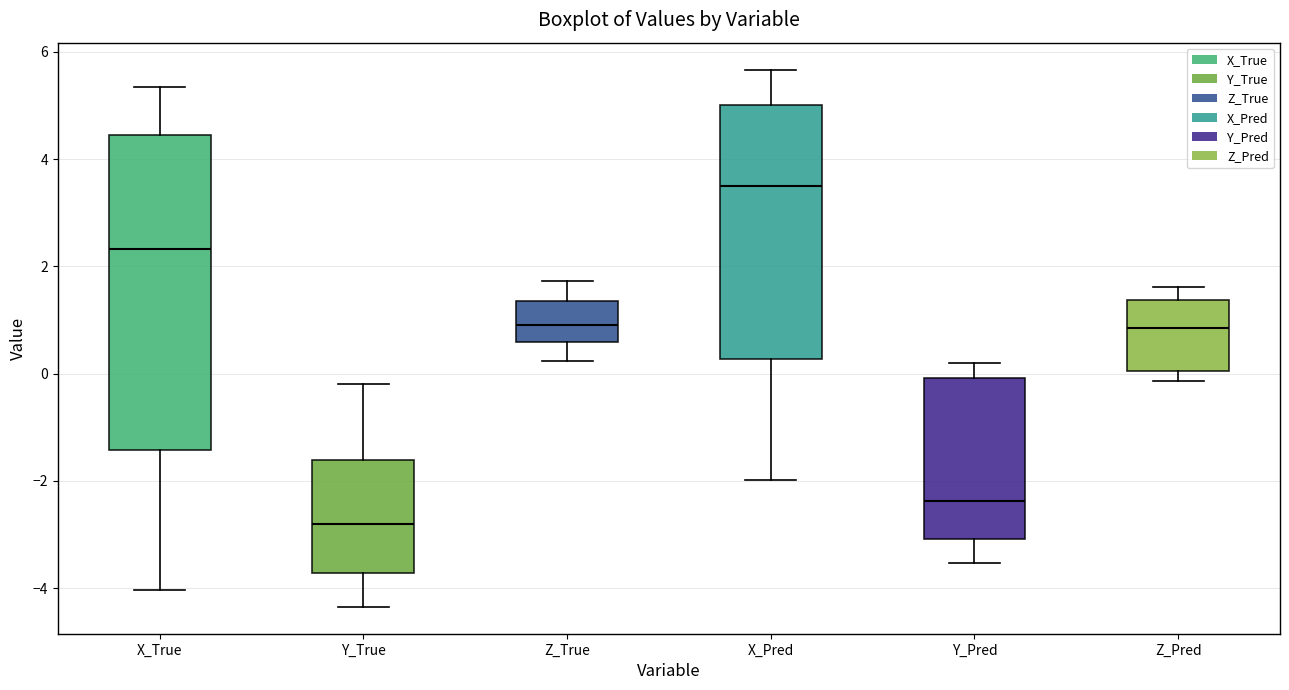

Reading left to right, transcribe this box plot: for each box, give where its median line is, the range the box spans, and where its two whiskers end, as read against the y-axis. The values are not printed on the chart, so give them approximately, as read against the axis.

X_True: median 2.4, box -1.4 to 4.4, whiskers -4.0 to 5.4
Y_True: median -2.8, box -3.8 to -1.6, whiskers -4.4 to -0.2
Z_True: median 1.0, box 0.6 to 1.4, whiskers 0.2 to 1.8
X_Pred: median 3.6, box 0.2 to 5.0, whiskers -2.0 to 5.6
Y_Pred: median -2.4, box -3.0 to 0.0, whiskers -3.6 to 0.2
Z_Pred: median 0.8, box 0.0 to 1.4, whiskers -0.2 to 1.6